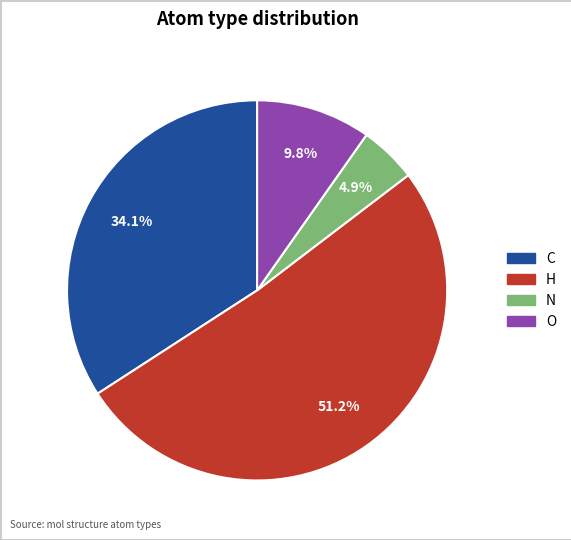

What percentage is NOT represented by N?

95.1%